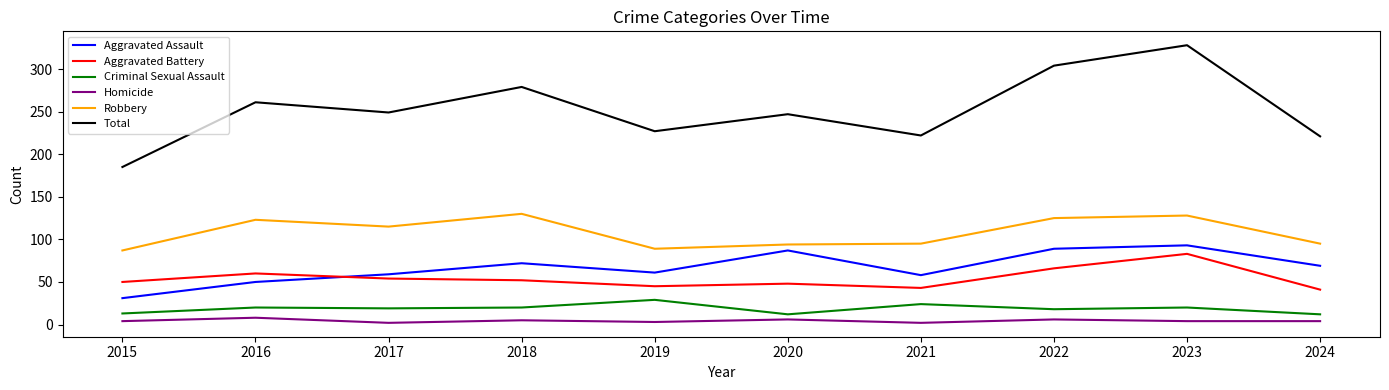

Where do Aggravated Battery and Aggravated Assault first cross each other?

2016 and 2017